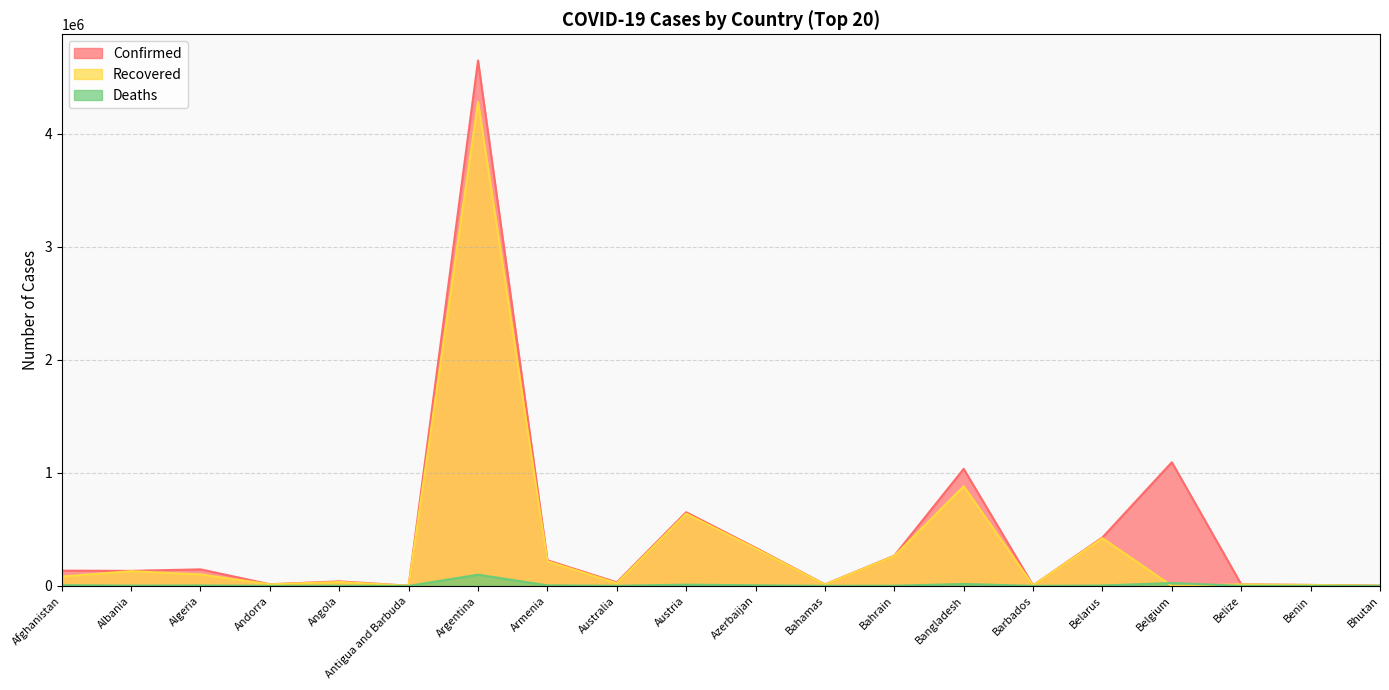

What position from the right is Bhutan?

1